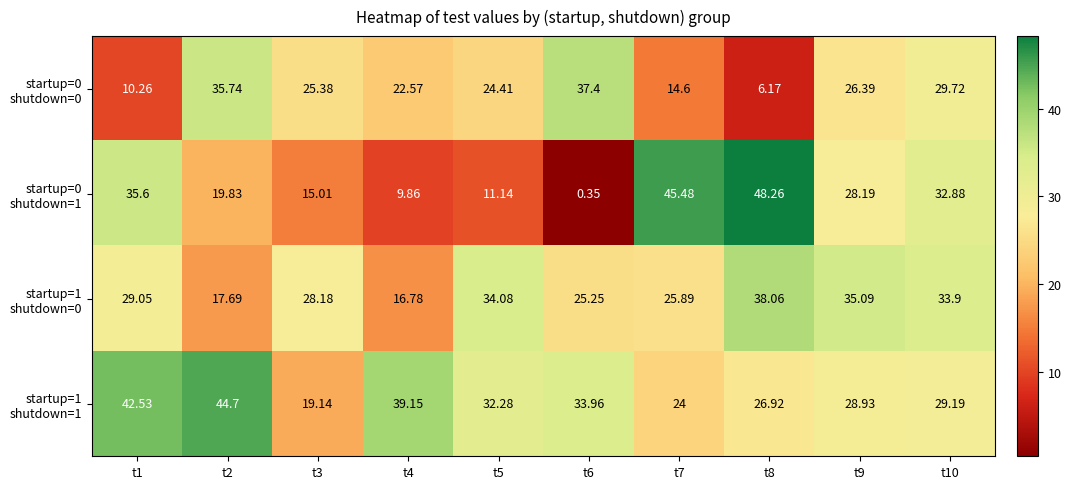

How many categories are shown in the chart?

10